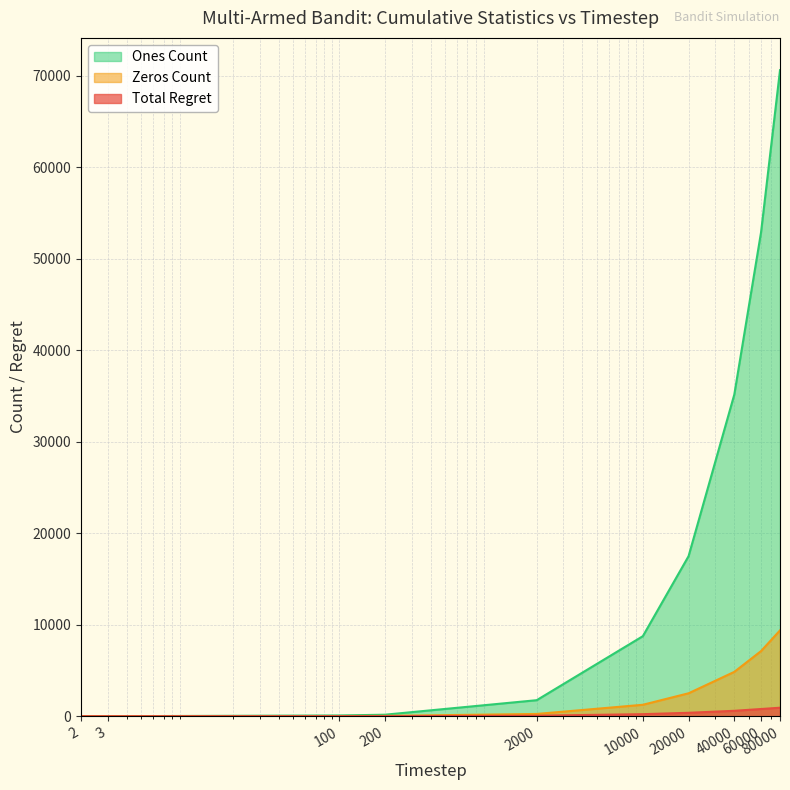

What is the highest value of the Zeros Count series?

9385.0